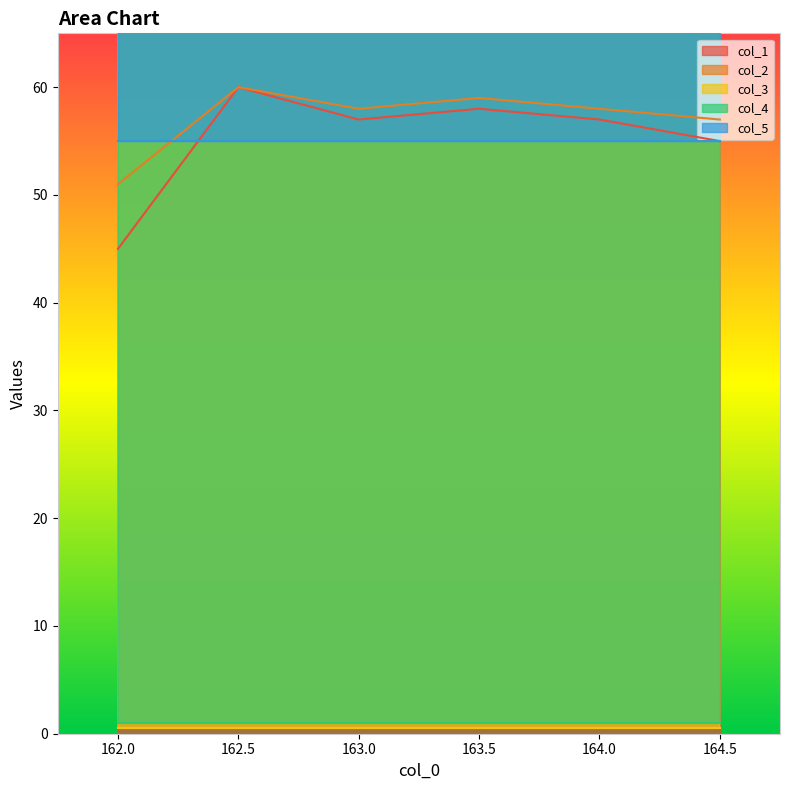

Reading left to right, what are all the values shown in this chart?

col_1: 162.0=45.0	162.5=60.0	163.0=57.0	163.5=58.0	164.0=57.0	164.5=55.0
col_2: 162.0=51.0	162.5=60.0	163.0=58.0	163.5=59.0	164.0=58.0	164.5=57.0
col_3: 162.0=0.5	162.5=0.5	163.0=0.5	163.5=0.5	164.0=0.5	164.5=0.5
col_4: 162.0=1.0	162.5=1.0	163.0=1.0	163.5=1.0	164.0=1.0	164.5=1.0
col_5: 162.0=55.0	162.5=55.0	163.0=55.0	163.5=55.0	164.0=55.0	164.5=55.0